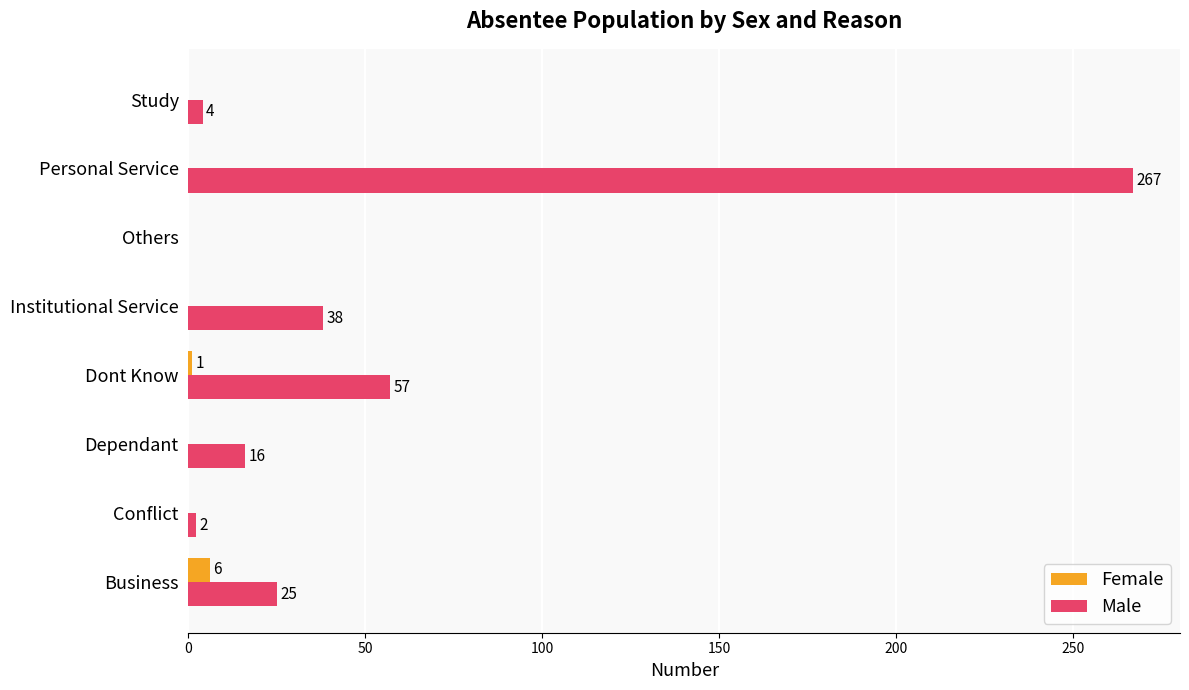

What are all the series names shown in the legend?

Female, Male